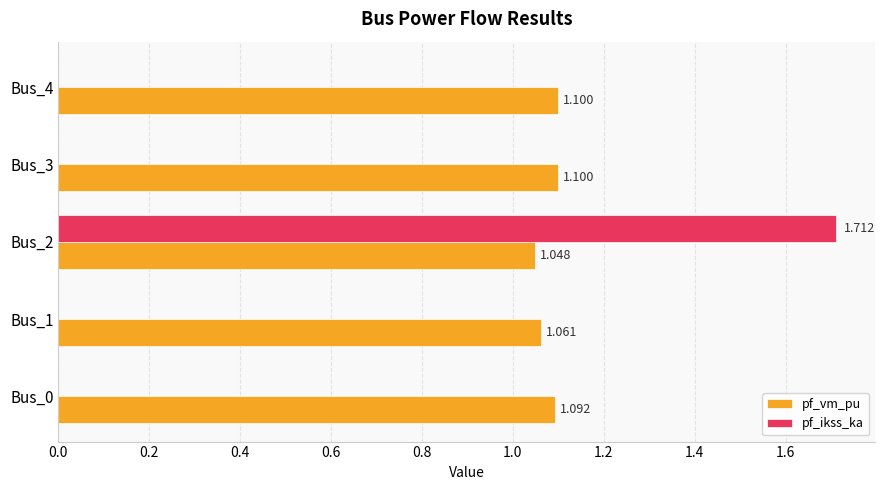

Which series has the largest total across all categories?

pf_vm_pu